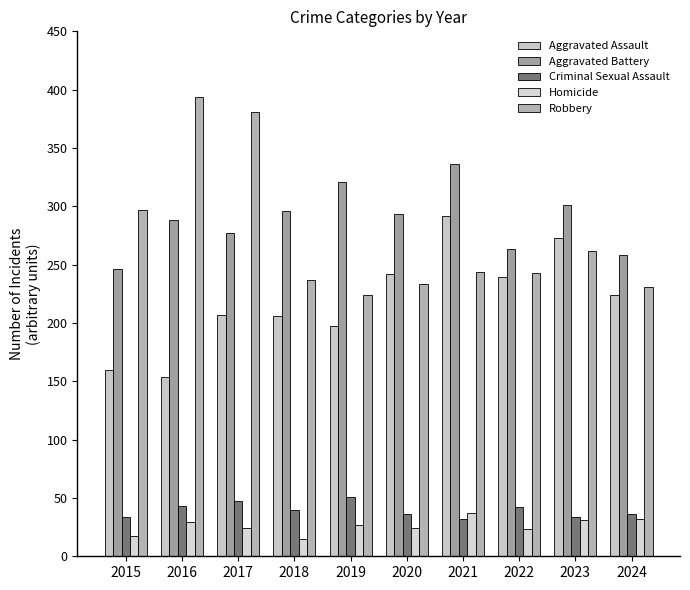

What is the approximate value of Criminal Sexual Assault at 2015?

34